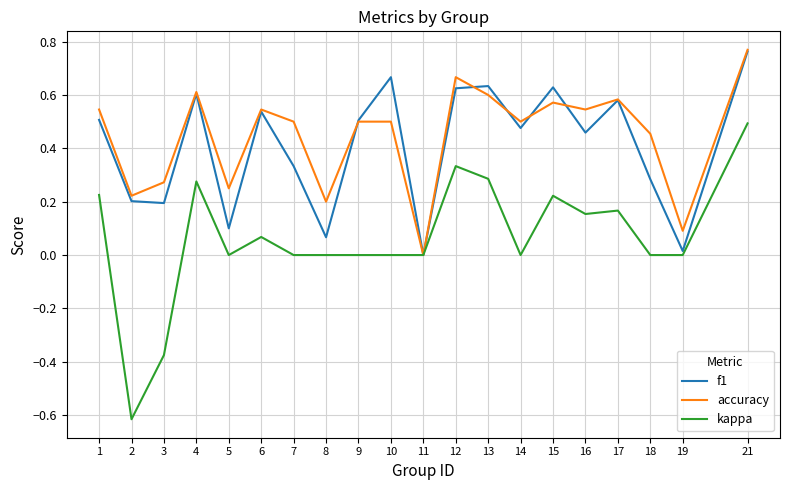

The accuracy series shows -0.5 at 11. True or false?

False